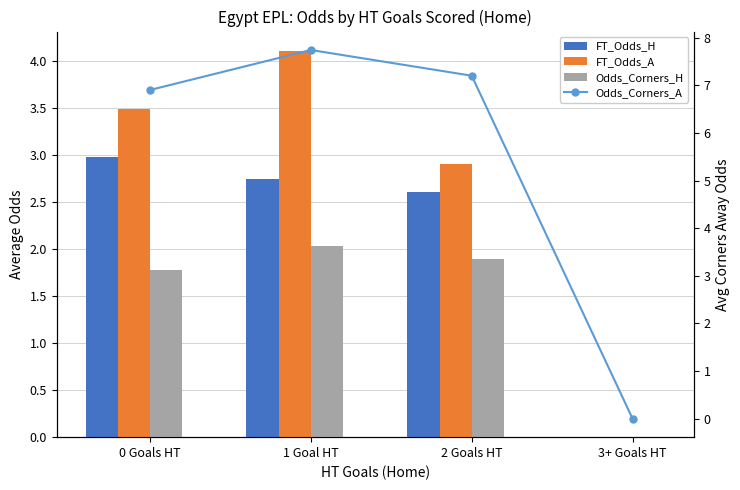

Is it true that FT_Odds_A equals 1.0 at 0 Goals HT?

False